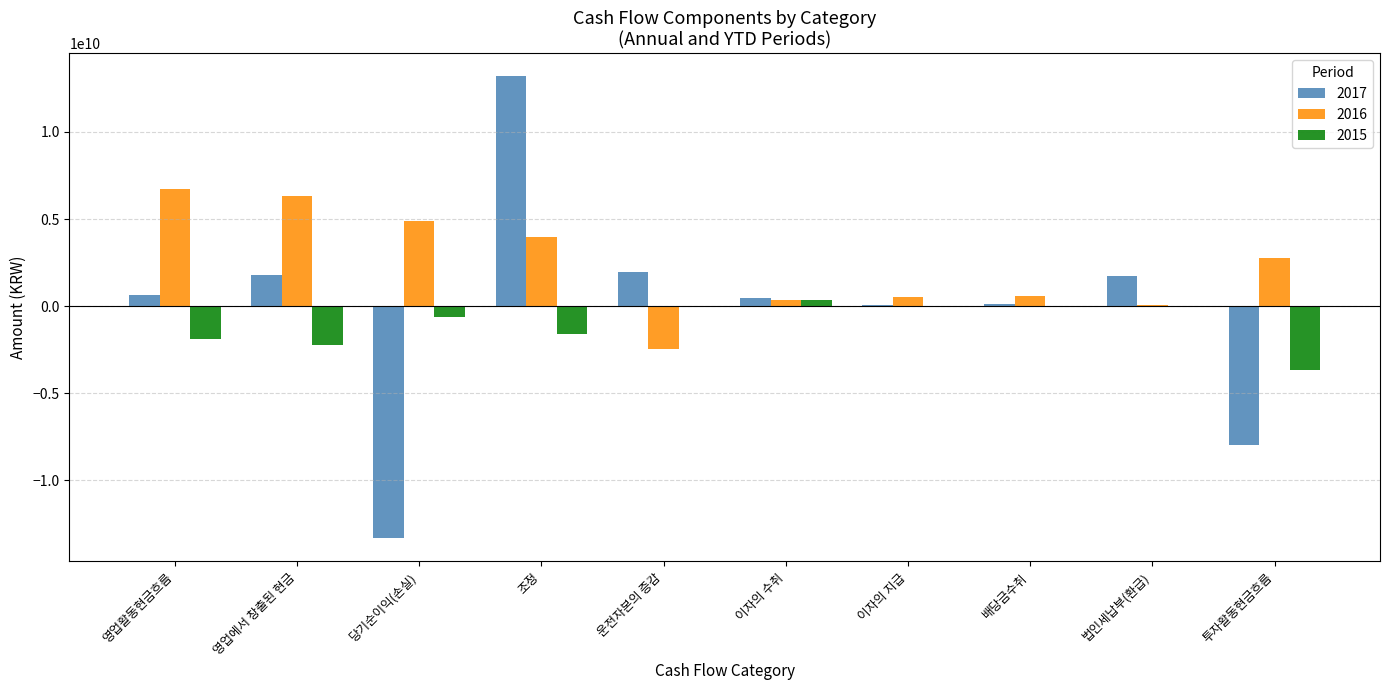

The 2017 series shows 1734716422 at 법인세납부(환급). True or false?

True